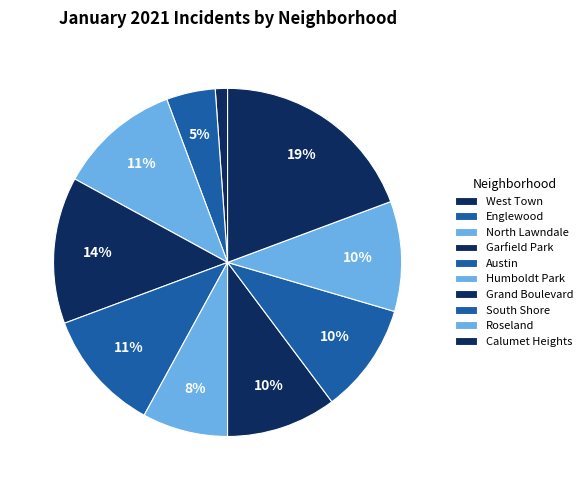

Which category has the biggest portion of the pie?

Calumet Heights